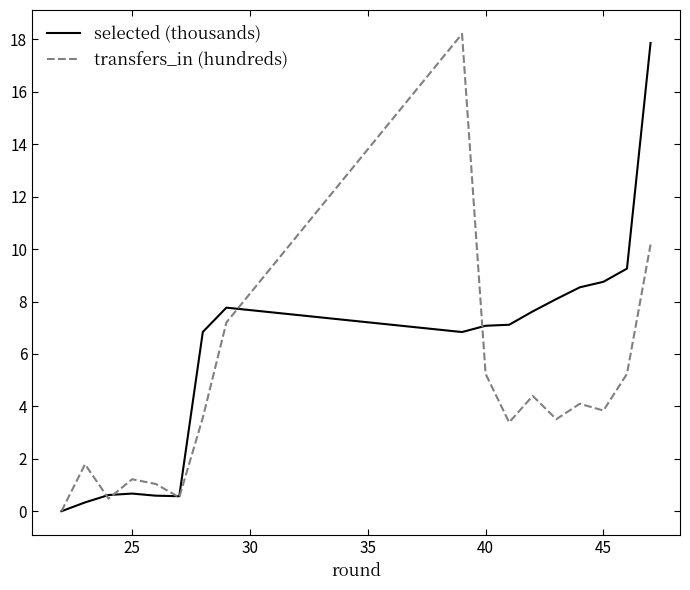

Rank the series by their average value, from highest to lowest.

selected (thousands), transfers_in (hundreds)